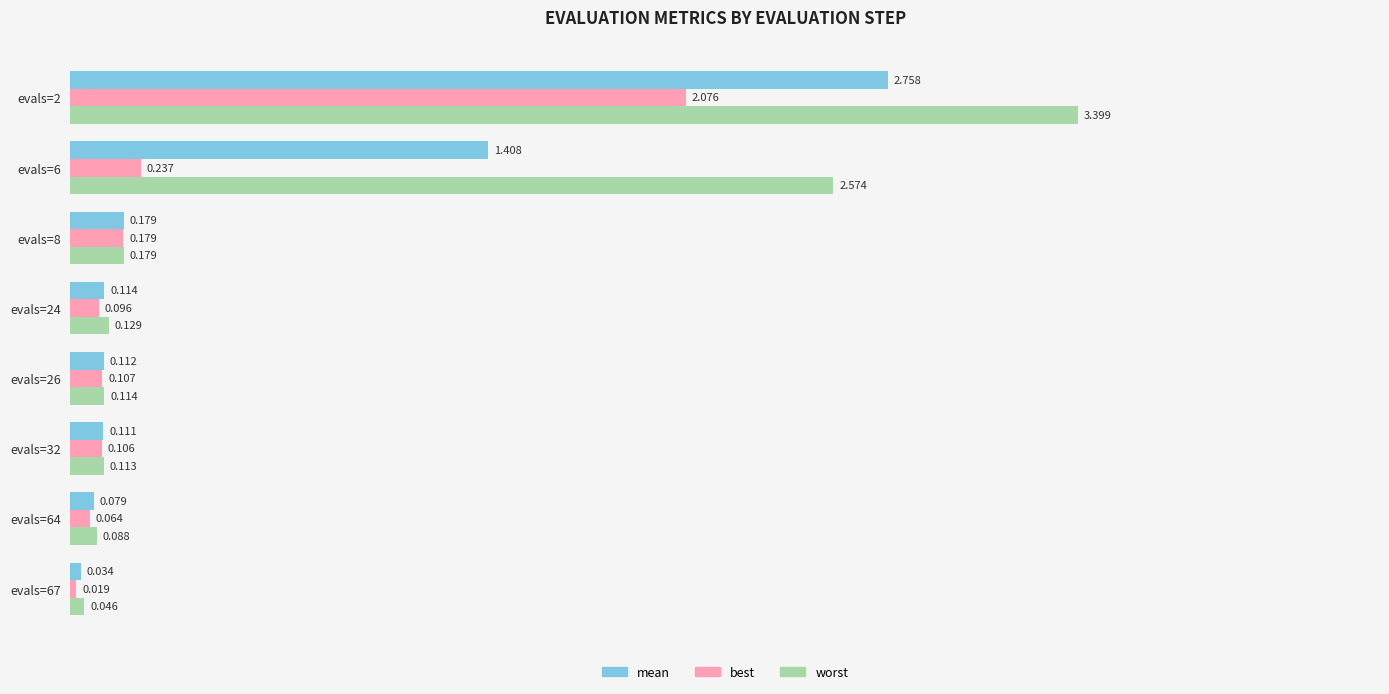

Is the value of best at evals=26 greater than the value of mean at evals=64?

Yes